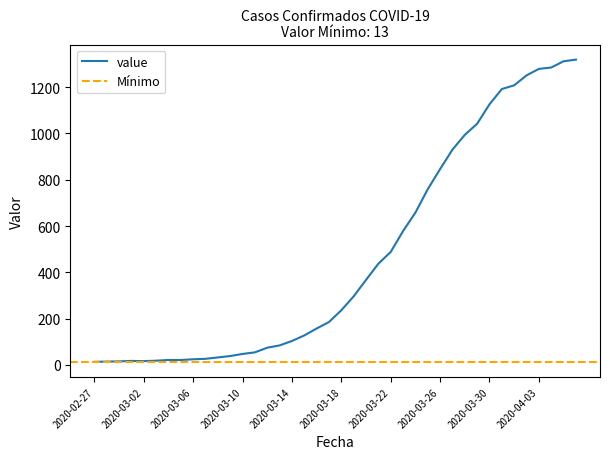

What is the change in value from 2020-03-04 to 2020-03-07?

+5